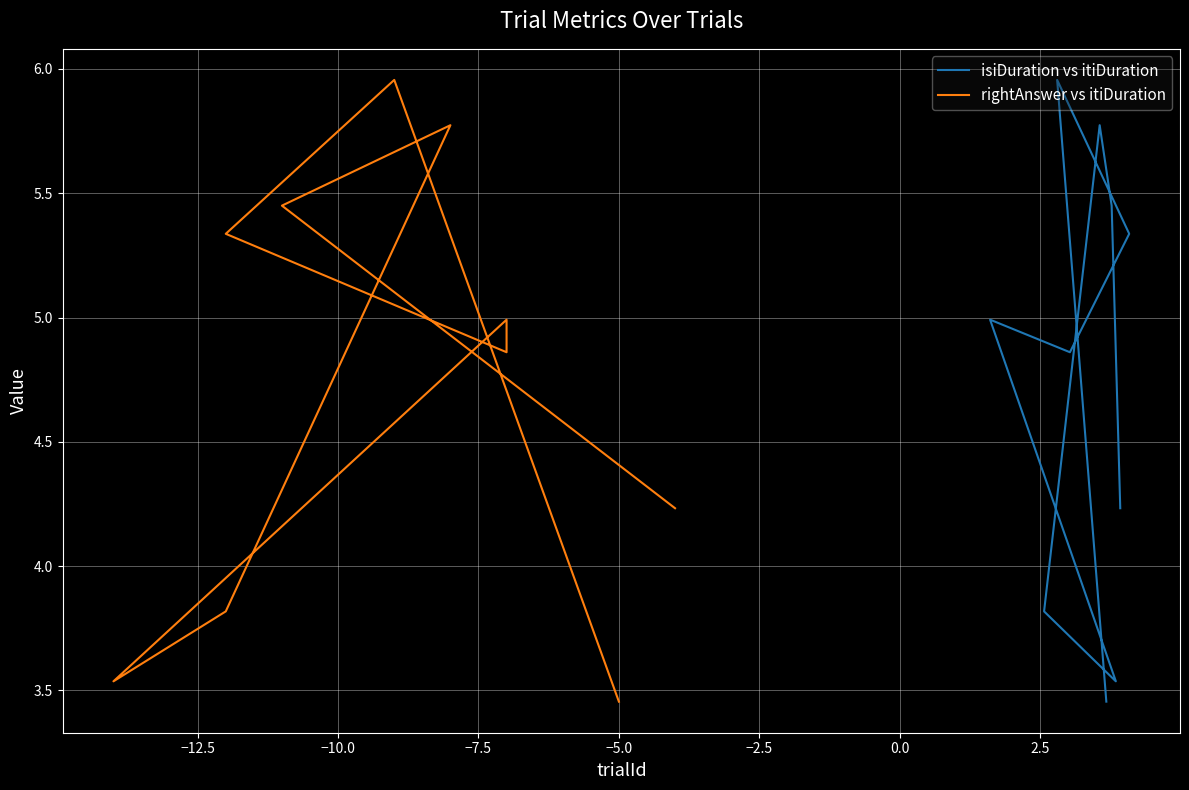

How many data points in isiDuration vs itiDuration are less than 4?

3